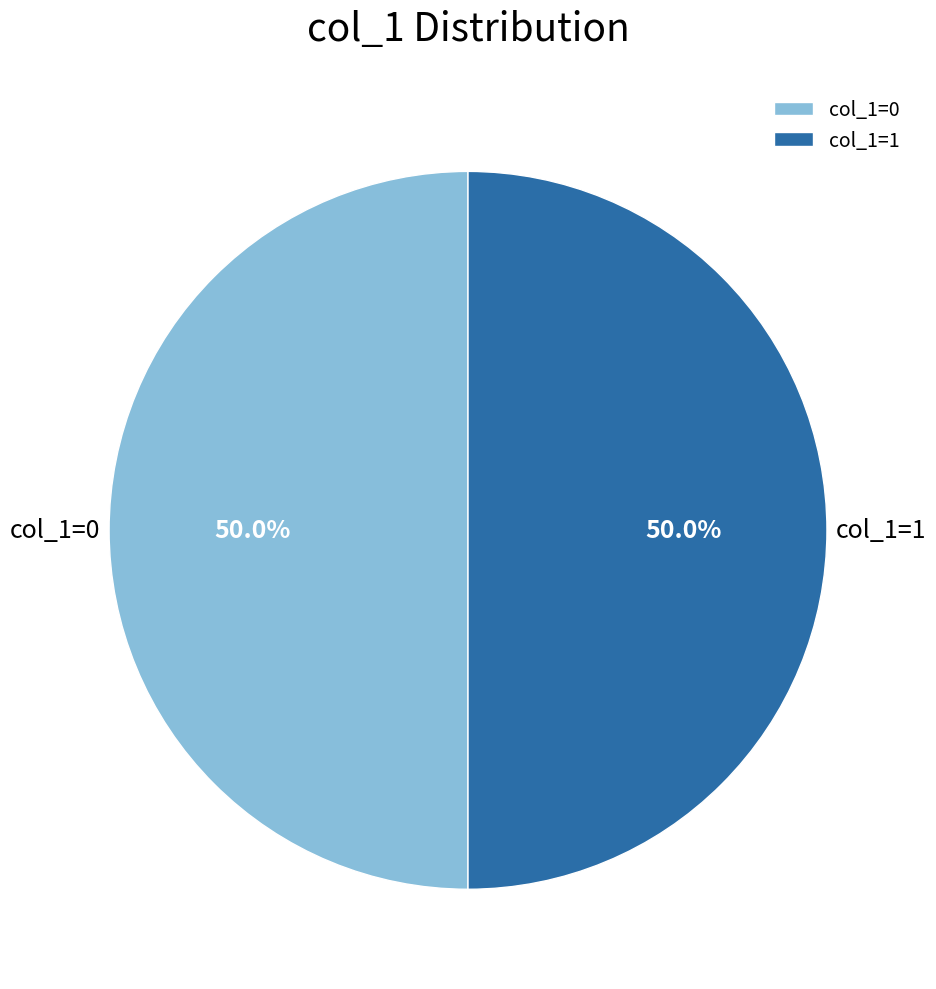

What is the ratio of the value at col_1=0 to the value at col_1=1?

1.0